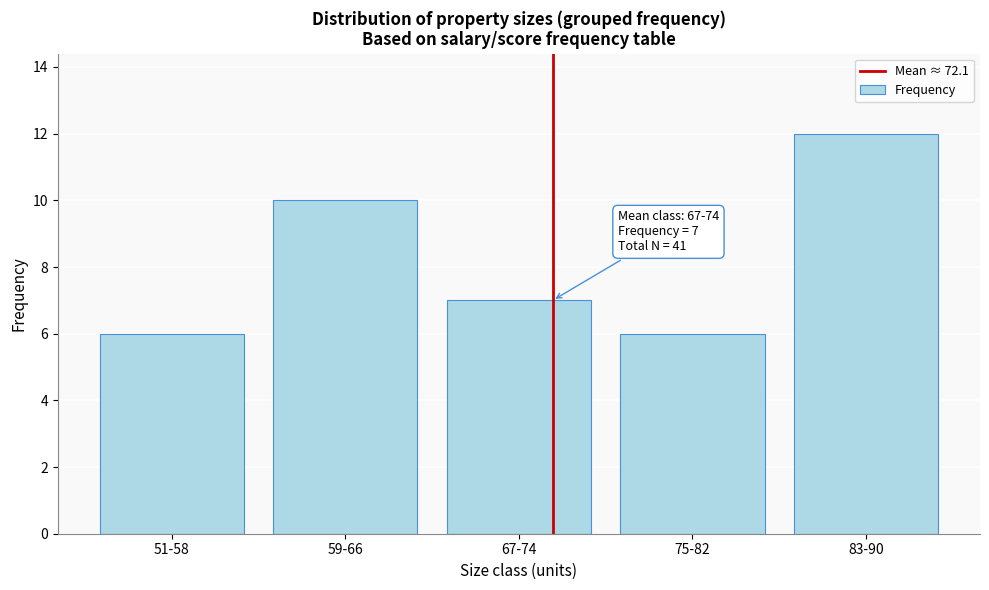

Reading right to left, what are all the values shown in this chart?

83-90=12	75-82=6	67-74=7	59-66=10	51-58=6